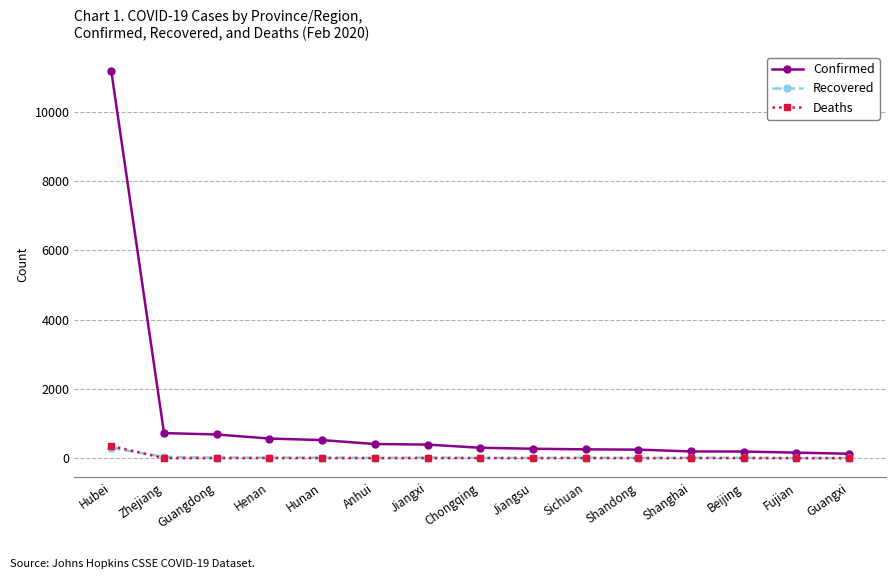

What is the highest value of the Confirmed series?

11177